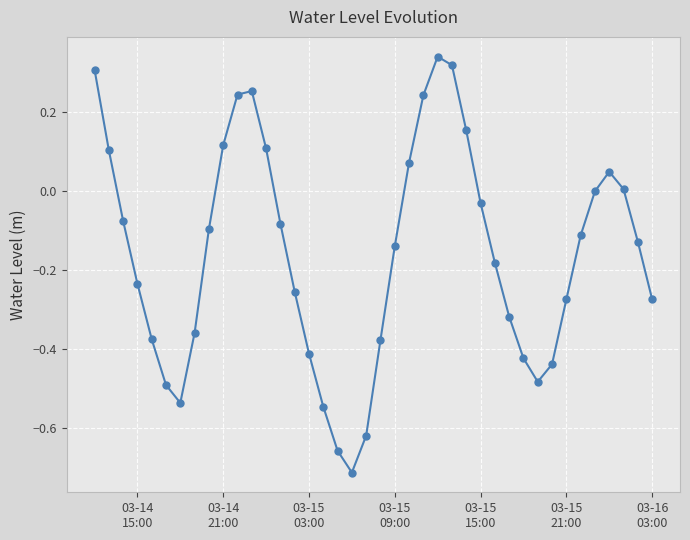

True or false: the data has more than 2 interior local peaks.

True